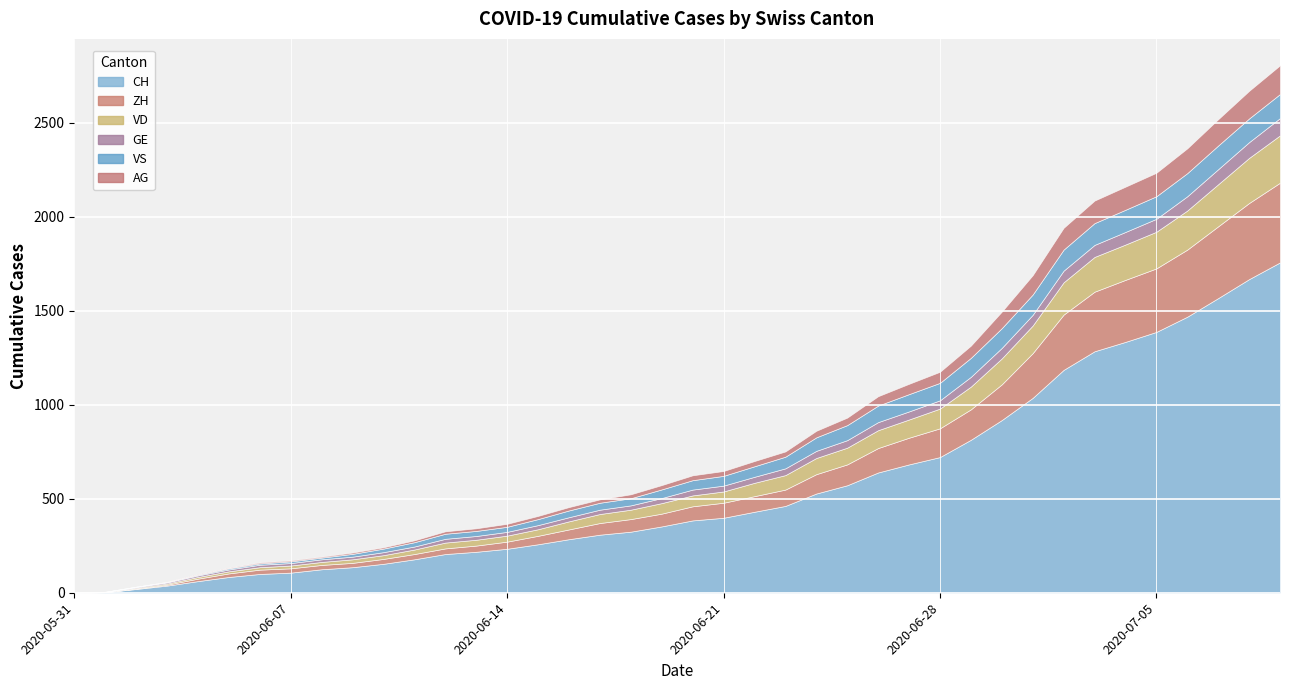

What is the value of the AG point at the 36th from the left?

125